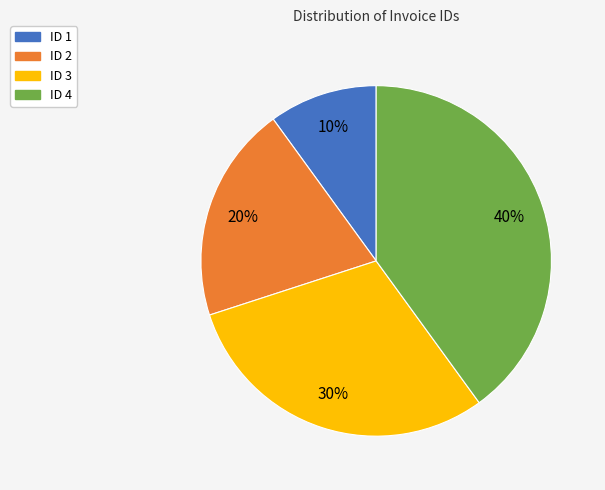

How many slices are in this pie chart?

4